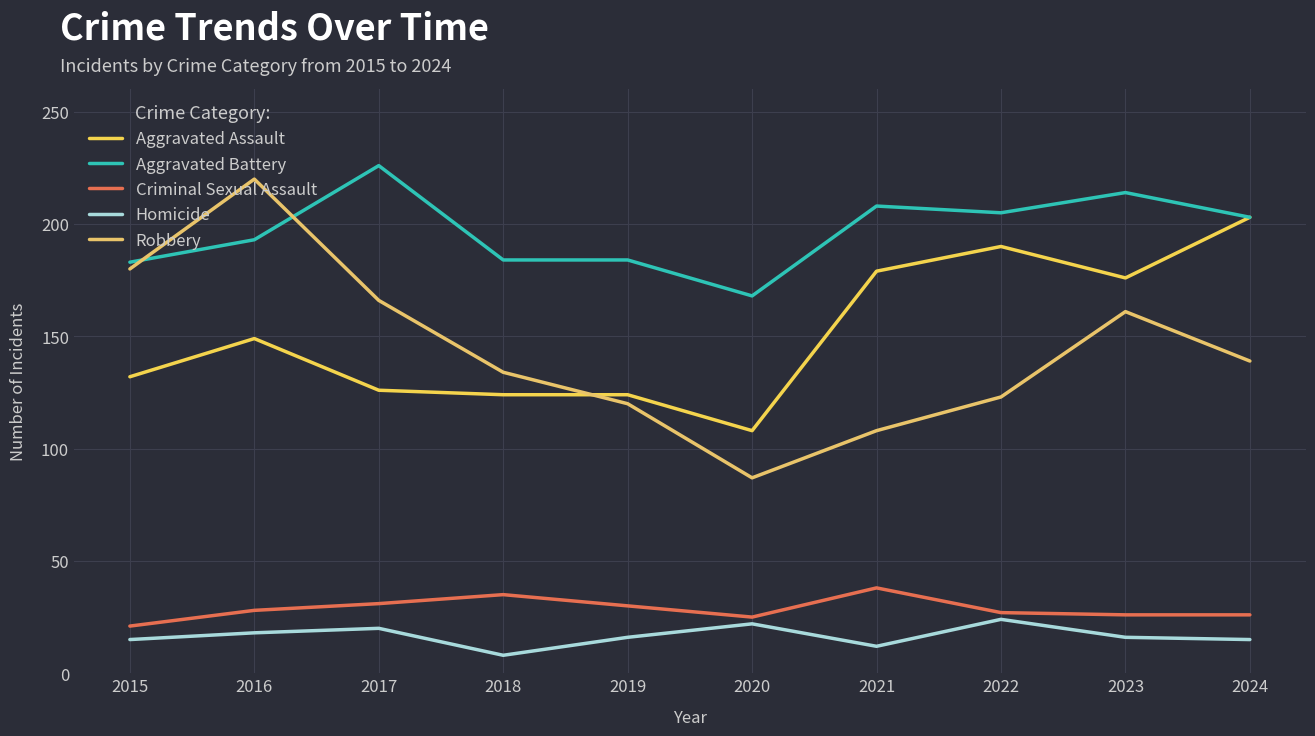

The value of Homicide at 2024 is 15. True or false?

True